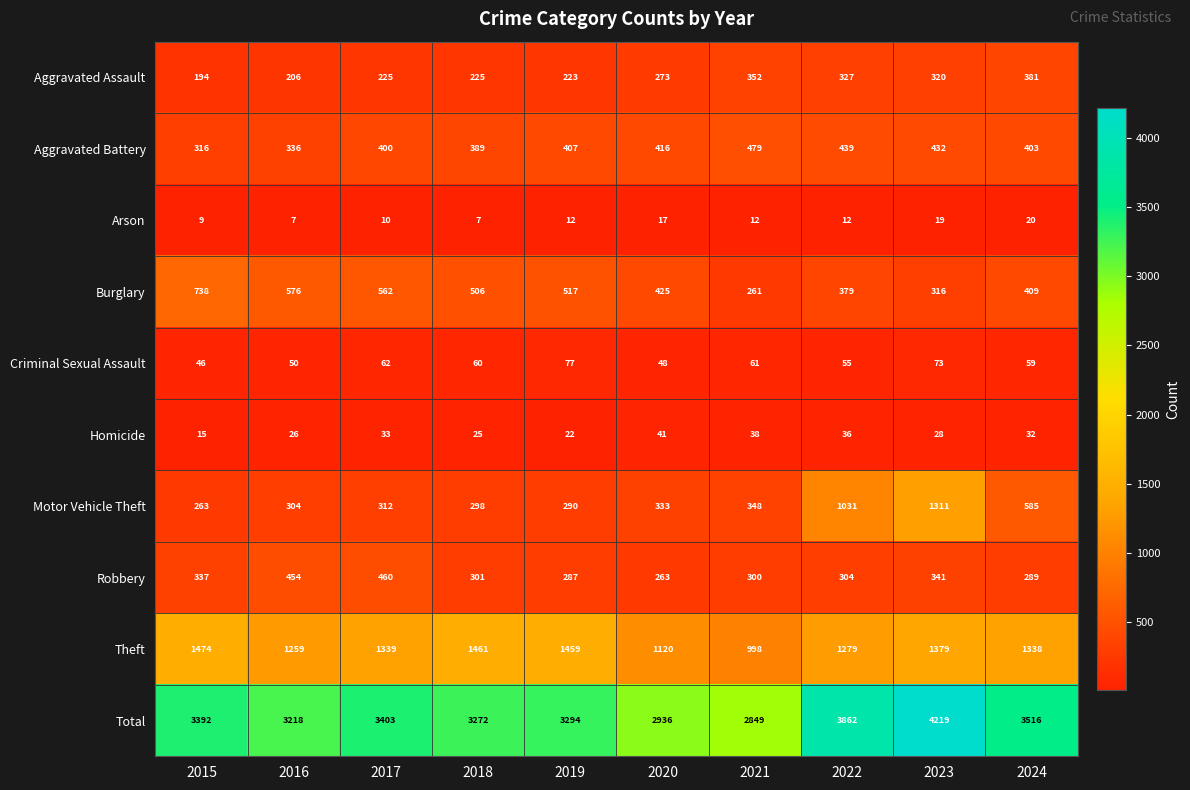

What is the difference between the Burglary values at 2017 and 2020?

137